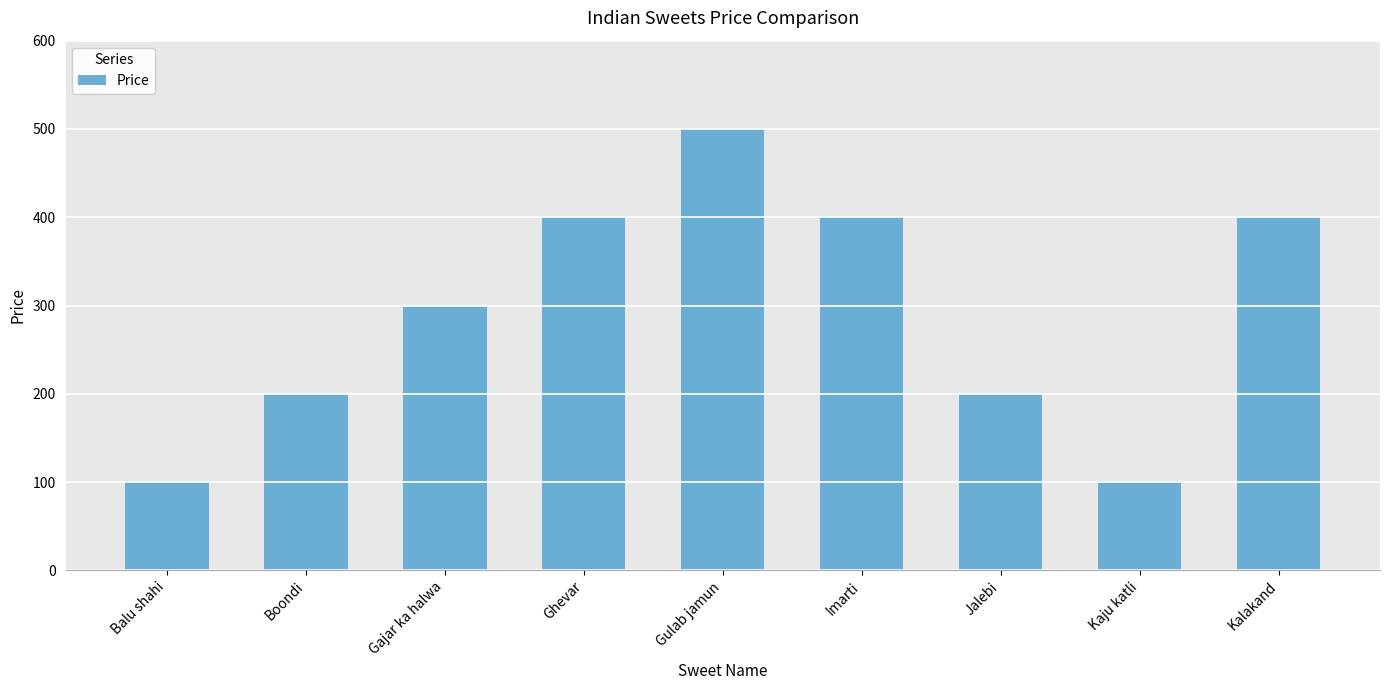

What is the label of the 6th bar from the right?

Ghevar